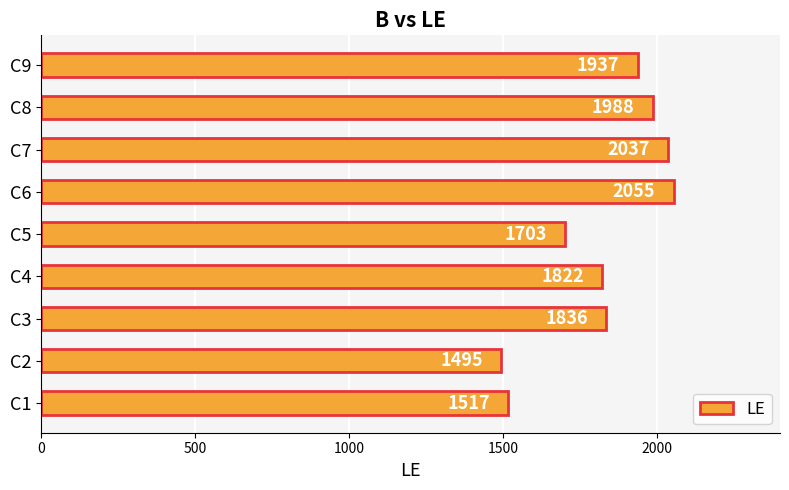

What is the maximum value shown in the chart?

2055